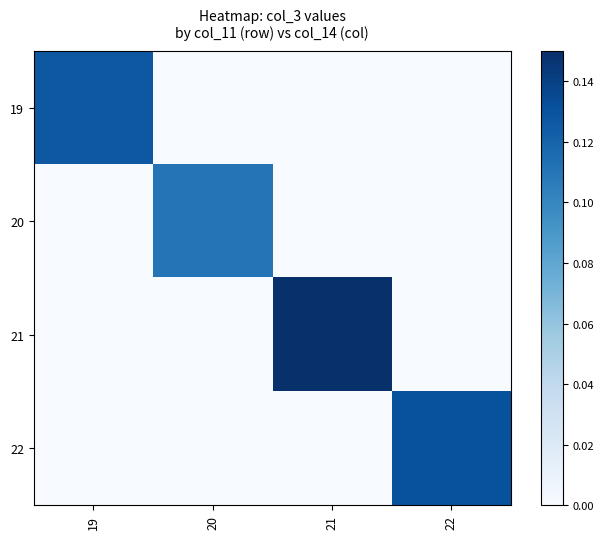

At how many categories does at least one series exceed 0?

4